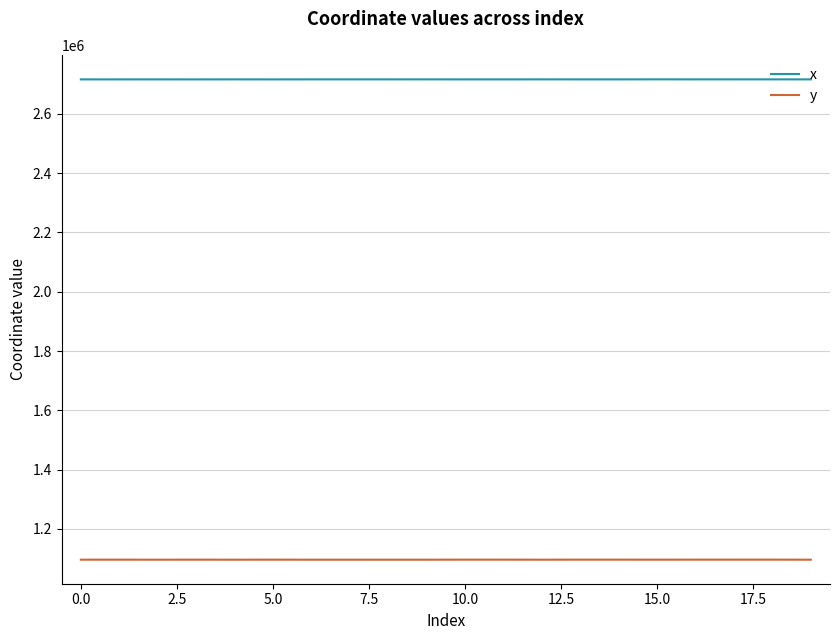

List the series in order of their overall mean, highest first.

x, y